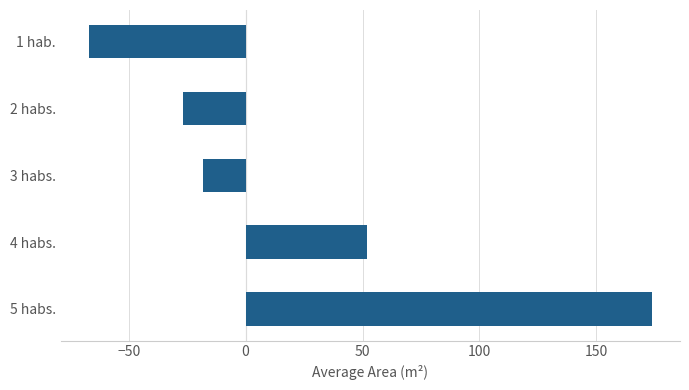

Are the bars grouped side by side (vs. stacked)?

No